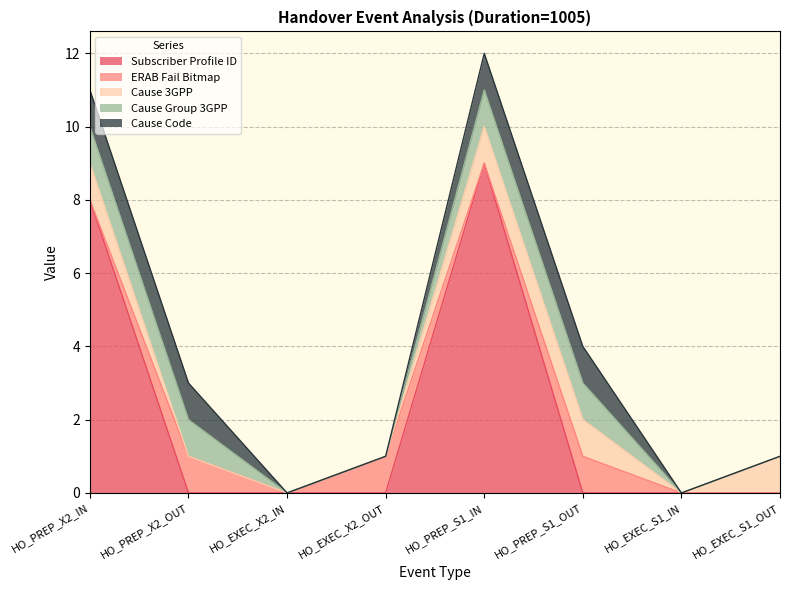

Between HO_PREP_X2_IN and HO_EXEC_X2_OUT, which is larger?

HO_PREP_X2_IN